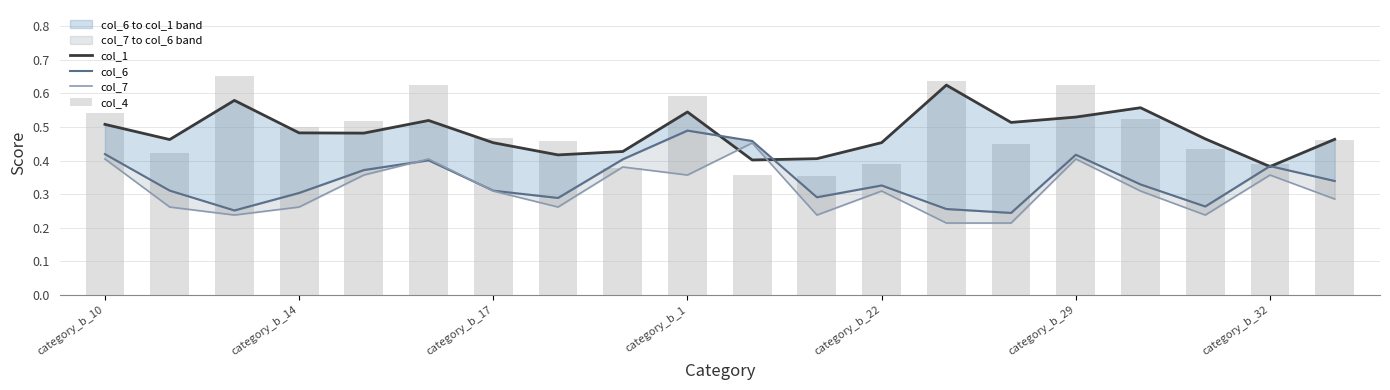

What is the label of the 10th bar from the right?

10